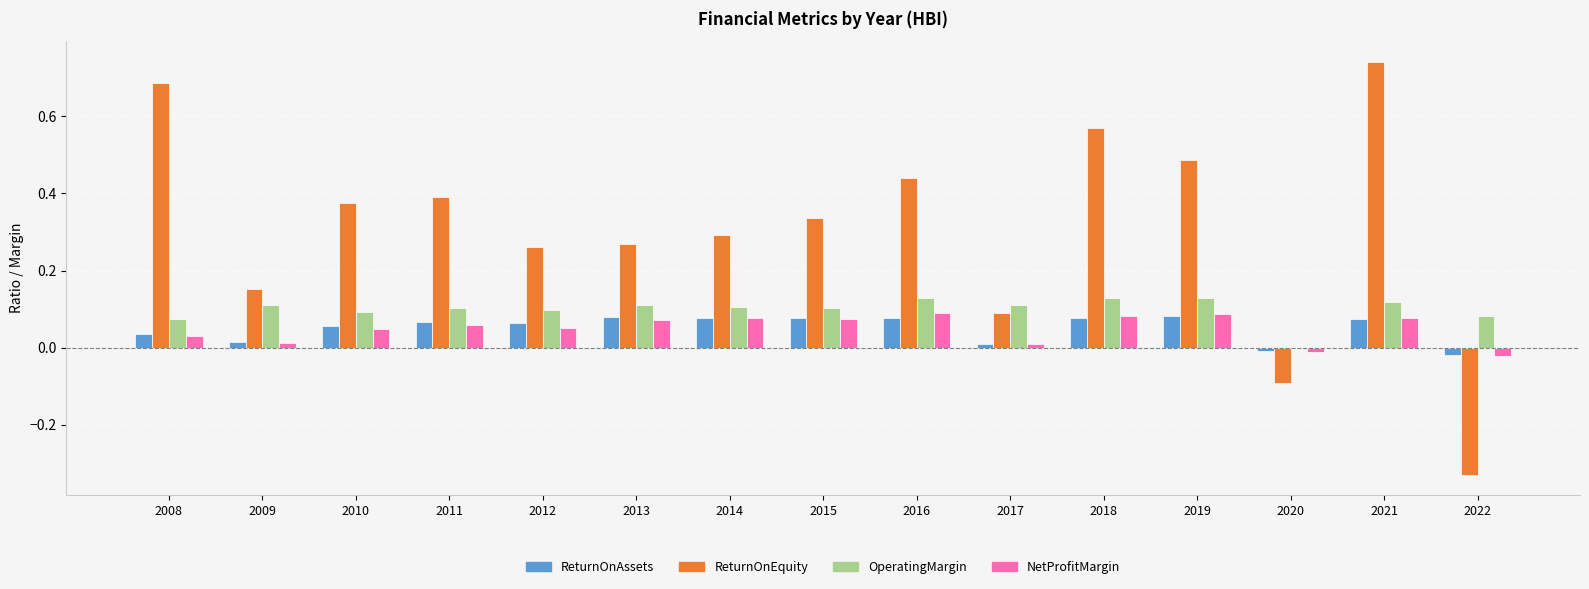

Is it true that OperatingMargin equals 0.1 at 2017?

True